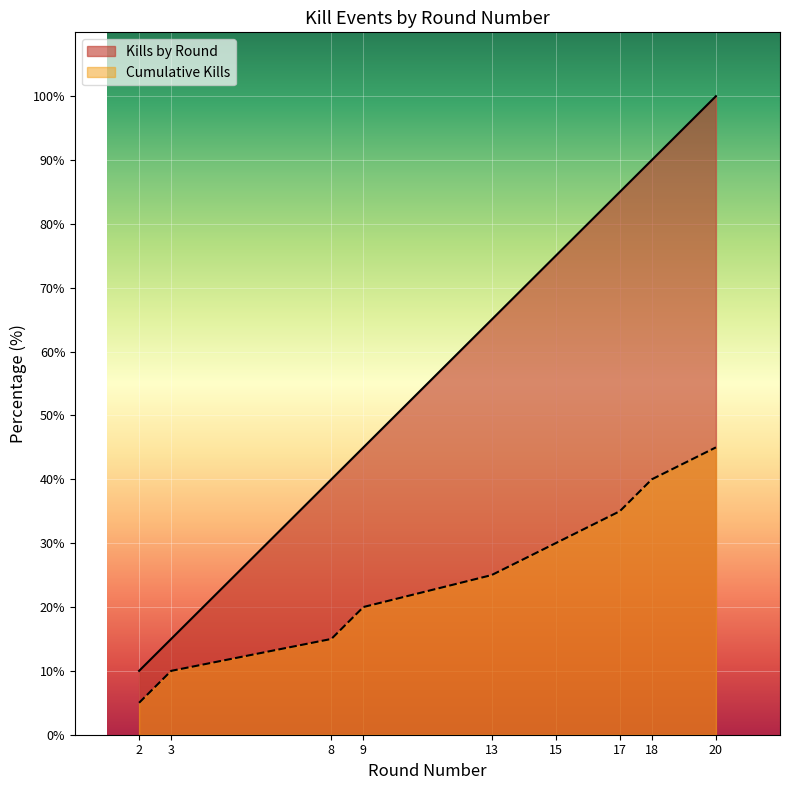

What is the sum of the Kills by Round values at 20 and 15?

175